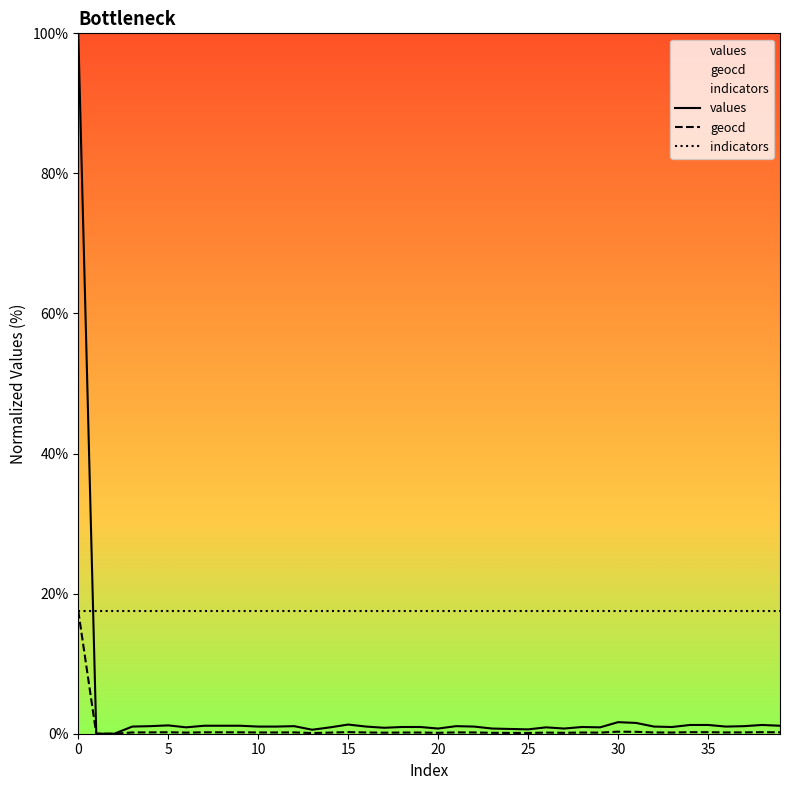

Count the number of categories in the chart.

40